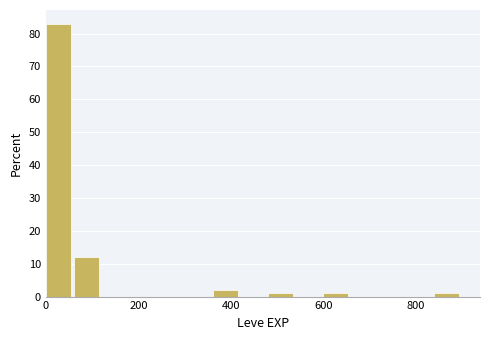

Read against the x-axis, roughly where is the centre of the tallest bar?

20